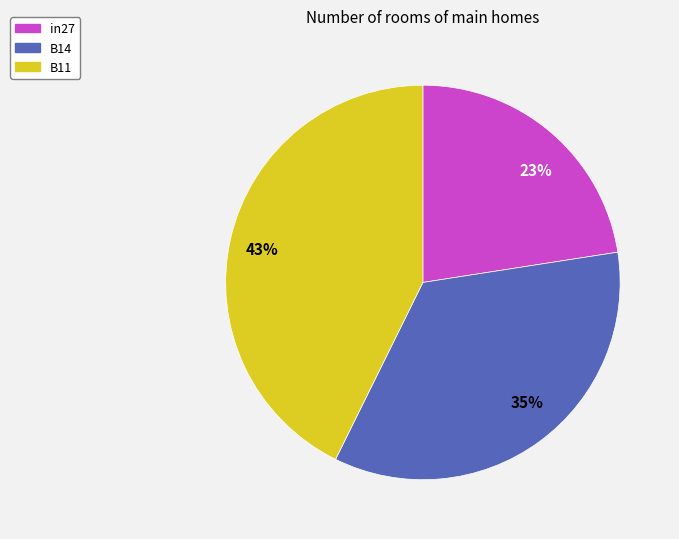

Combined, do B14 and in27 account for over 50%?

Yes